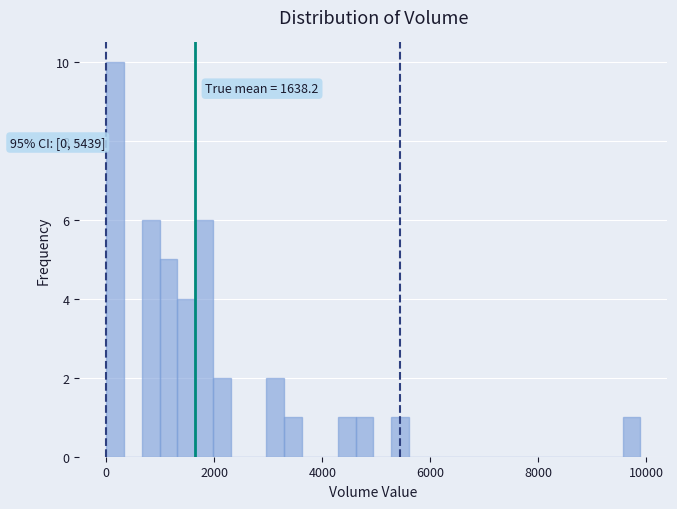

Around what value on the x-axis is the tallest bar? Give the approximate position of its centre, as read against the axis.

200